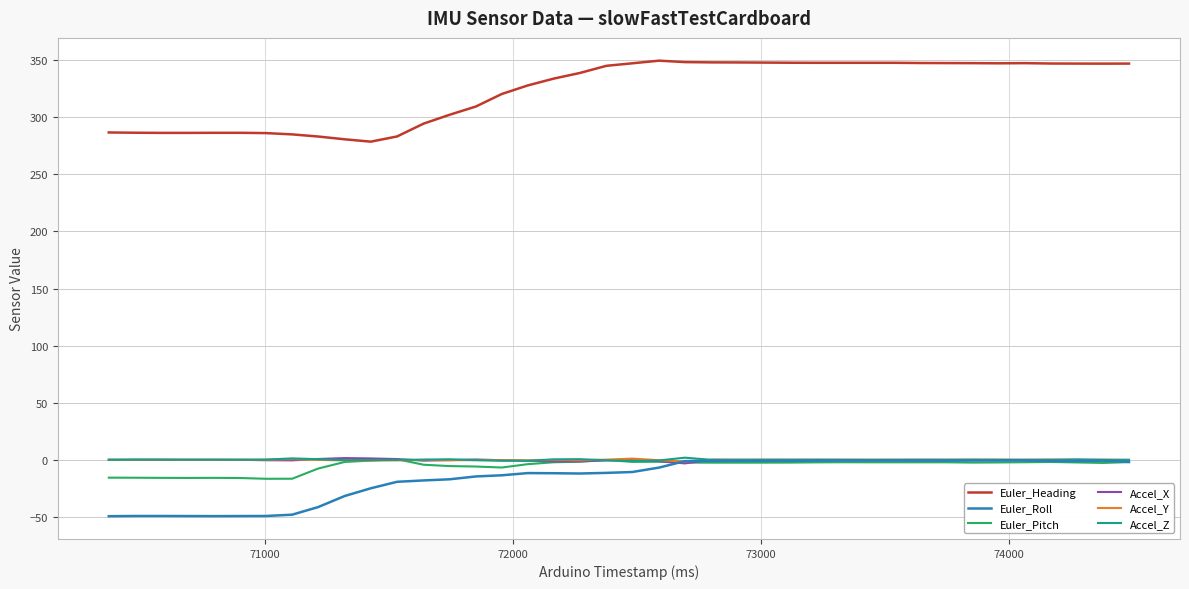

True or false: Euler_Heading and Accel_X intersect in this chart.

False